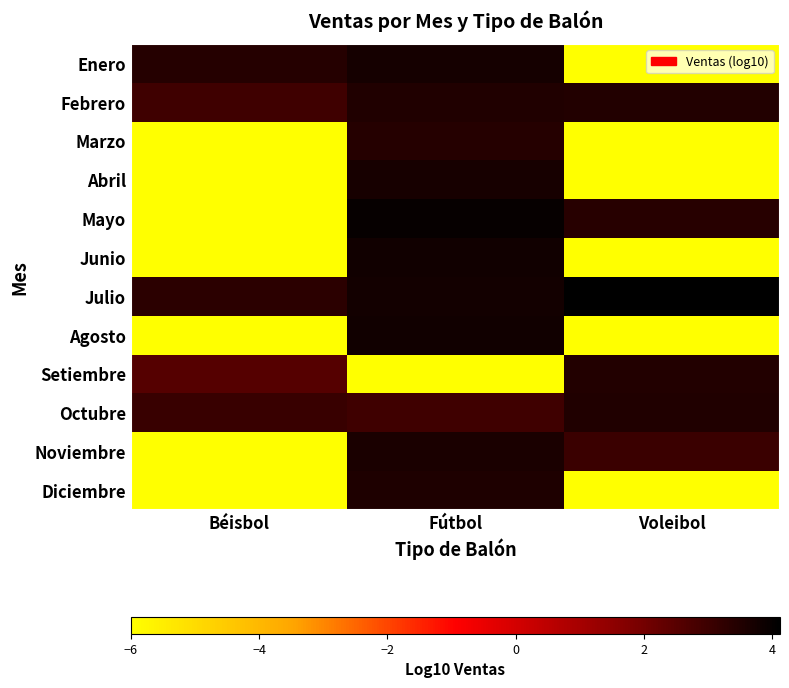

Where is Junio nearest to the value -1?

Fútbol